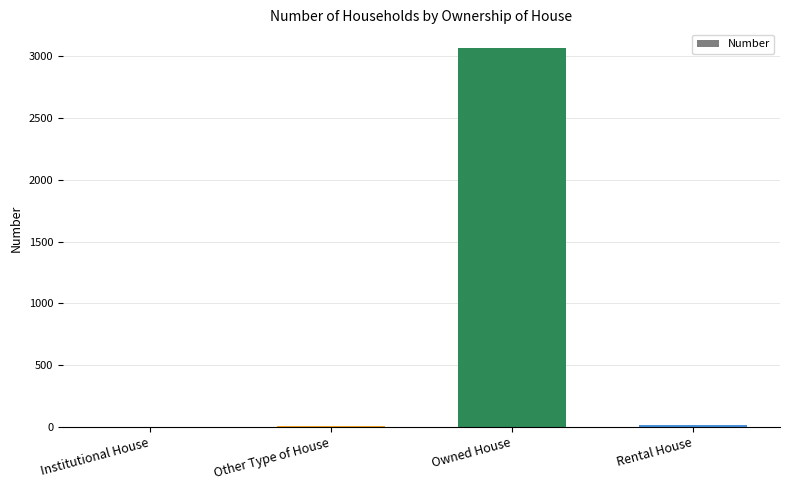

Between Owned House and Rental House, which is larger?

Owned House